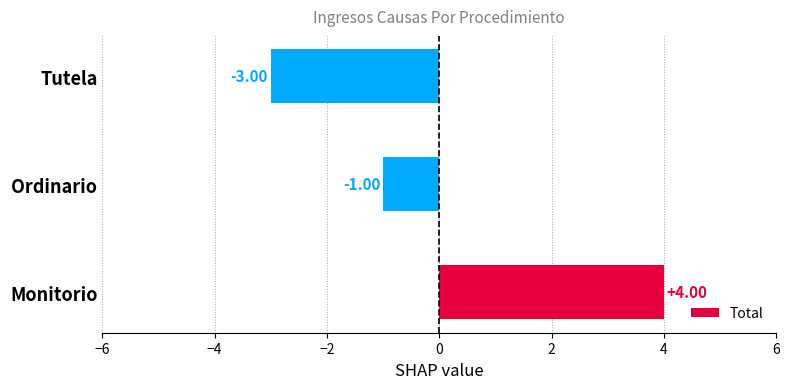

What is the sum of the values at Ordinario and Monitorio?

3